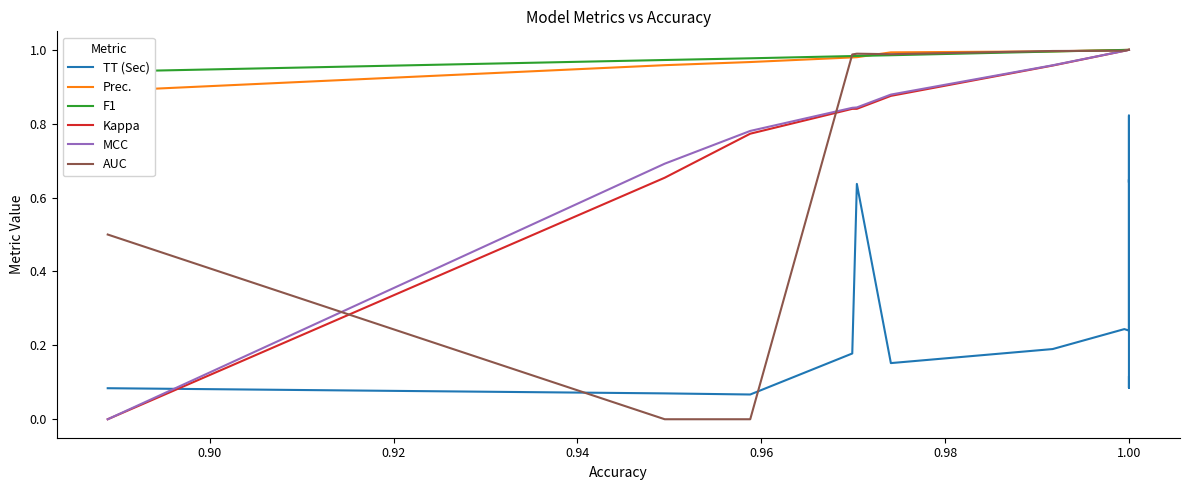

What is the average value of the TT (Sec) series?

0.3